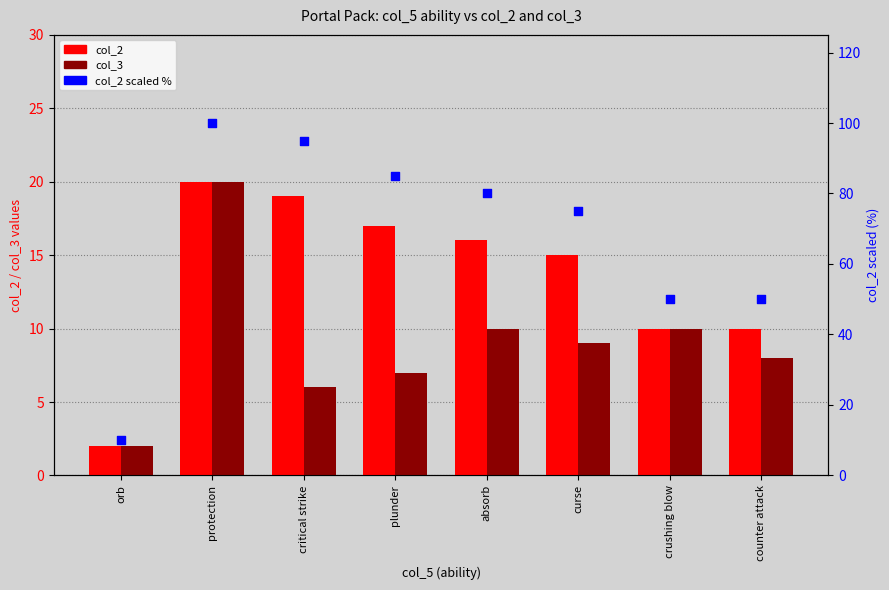

At how many categories does at least one series exceed 61?

5